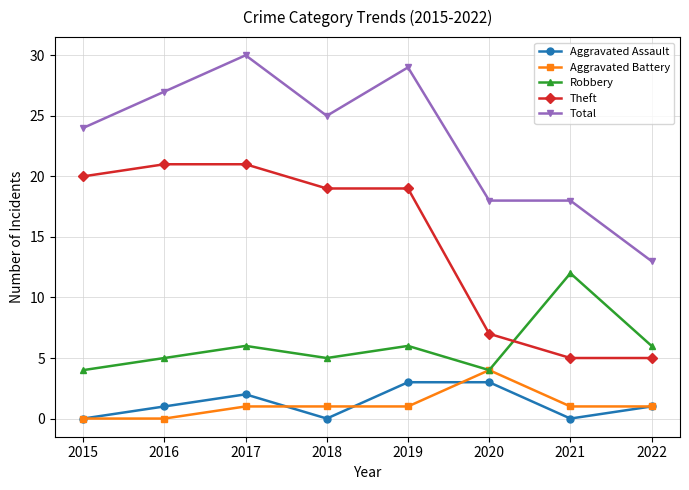

Reading right to left, list all the values displayed in this chart.

Aggravated Assault: 1	0	3	3	0	2	1	0
Aggravated Battery: 1	1	4	1	1	1	0	0
Robbery: 6	12	4	6	5	6	5	4
Theft: 5	5	7	19	19	21	21	20
Total: 13	18	18	29	25	30	27	24